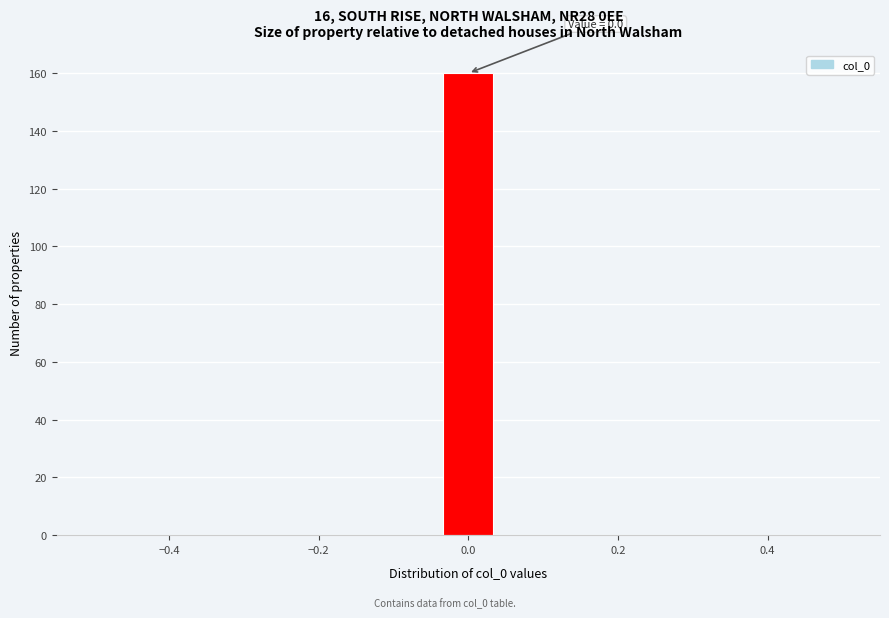

Read against the x-axis, roughly where is the centre of the tallest bar?

0.00